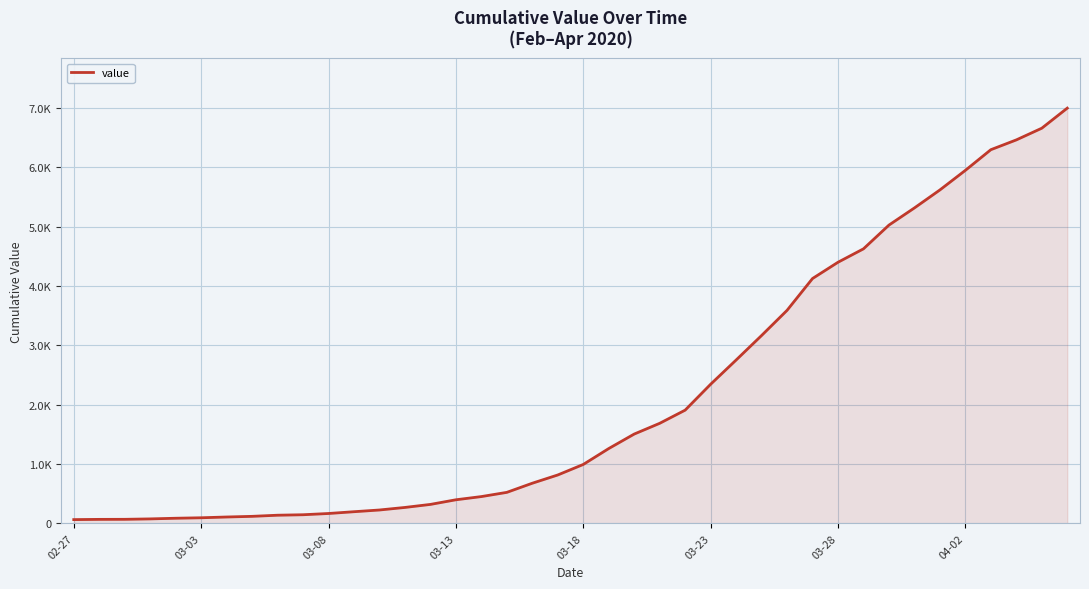

Which label corresponds to the smallest value in the chart?

02-27